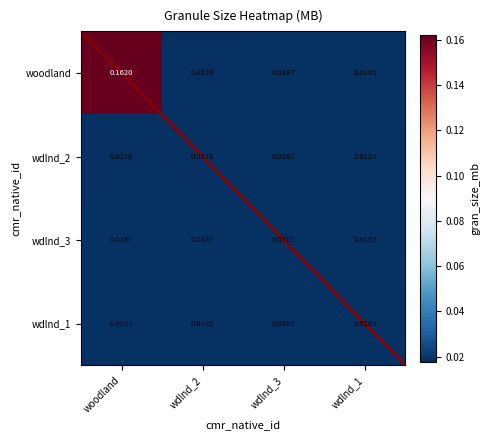

What is the sum of all wdlnd_2 values?

0.1